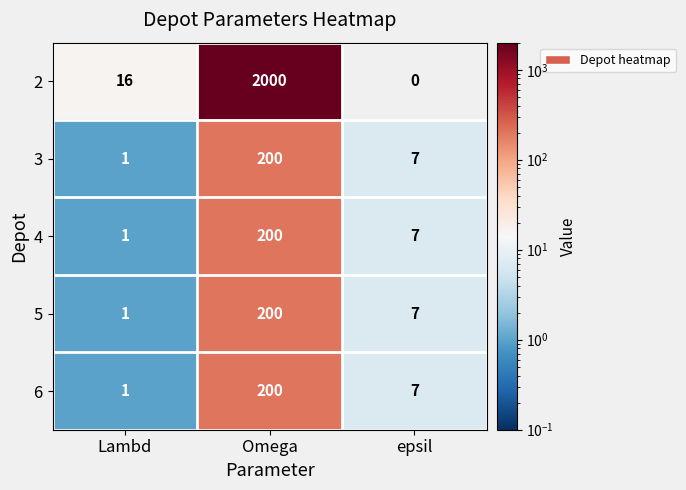

Where is 2 nearest to the value 1000?

Lambd